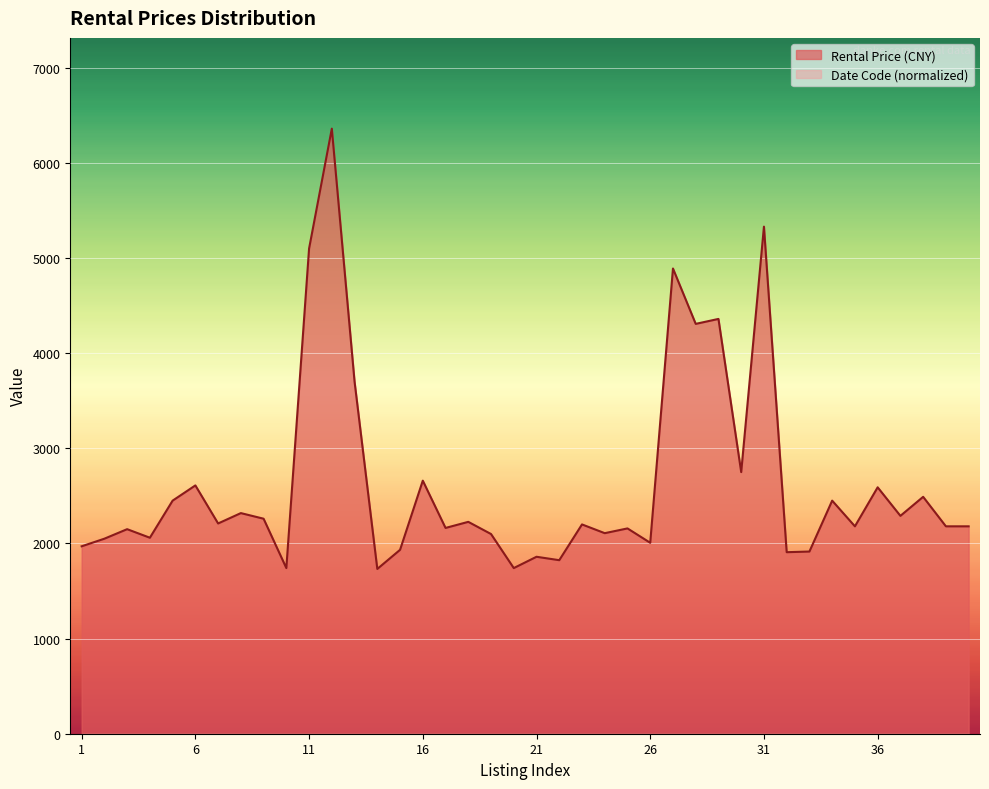

What is the difference between the values at 36 and 33?

675